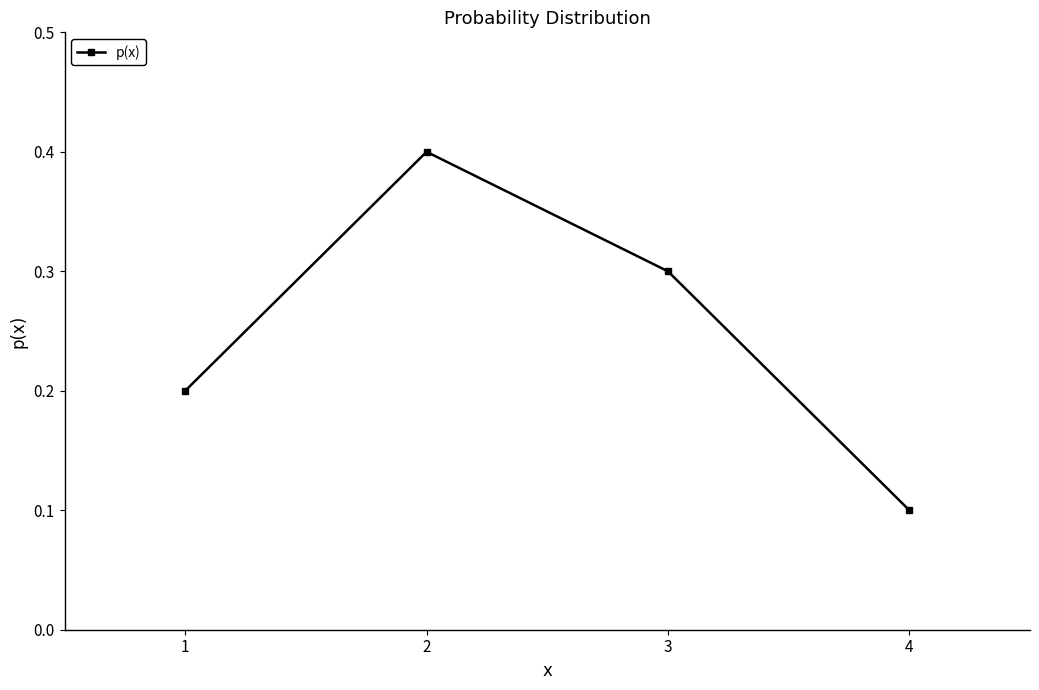

Is this an area chart (filled region under the line)?

No